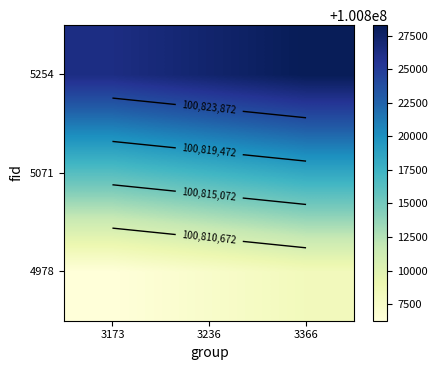

True or false: 4978 has a value of 100808272 at 3366.

True